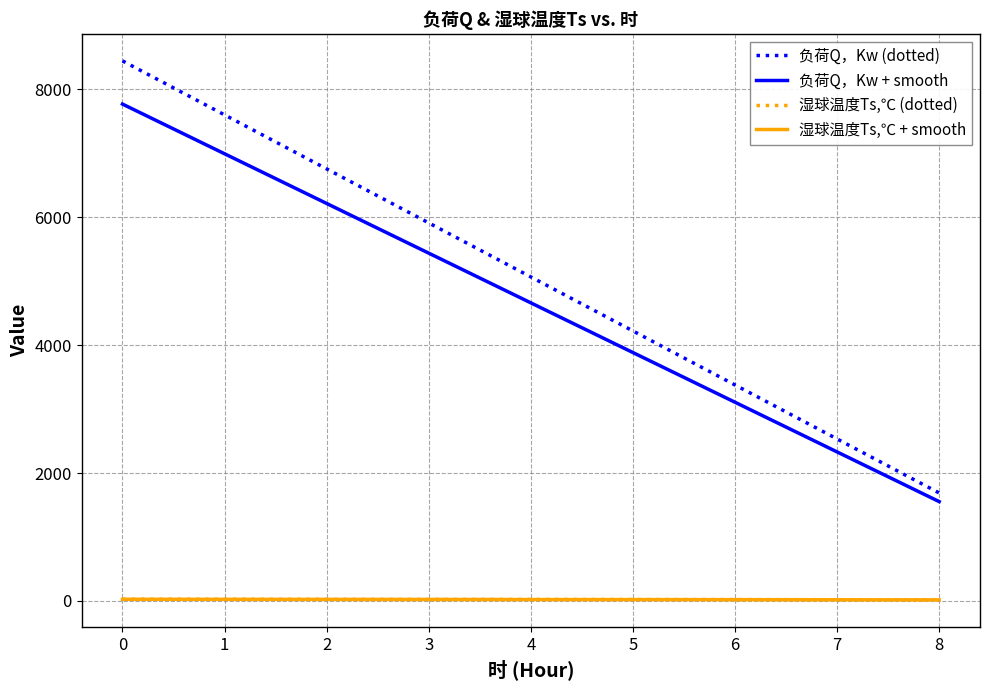

How many values in the 湿球温度Ts,℃ (dotted) series are below 24?

4